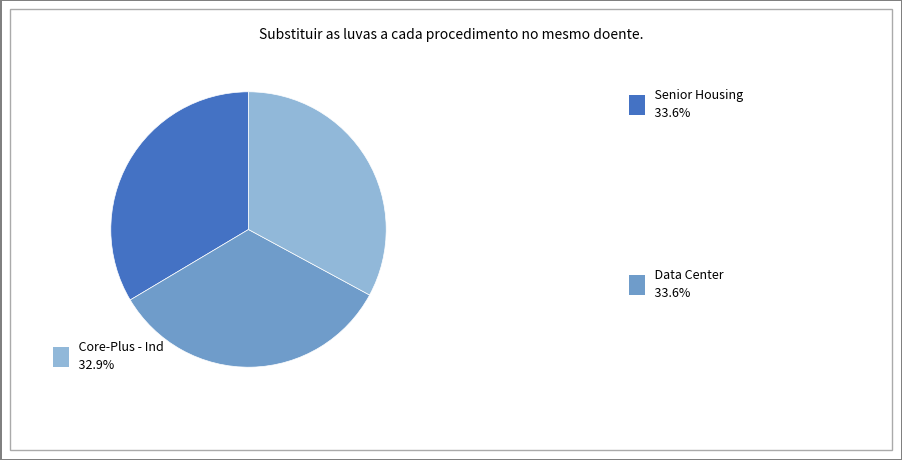

Is there a majority slice in this chart?

No